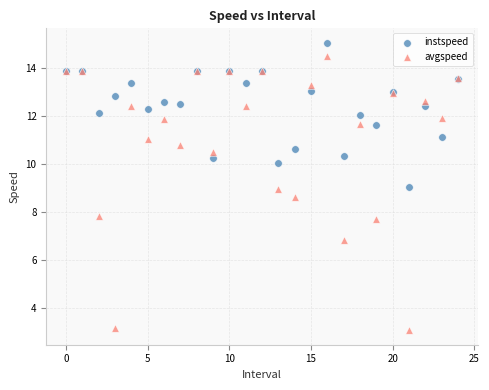

Which series reaches the minimum Y coordinate?

avgspeed